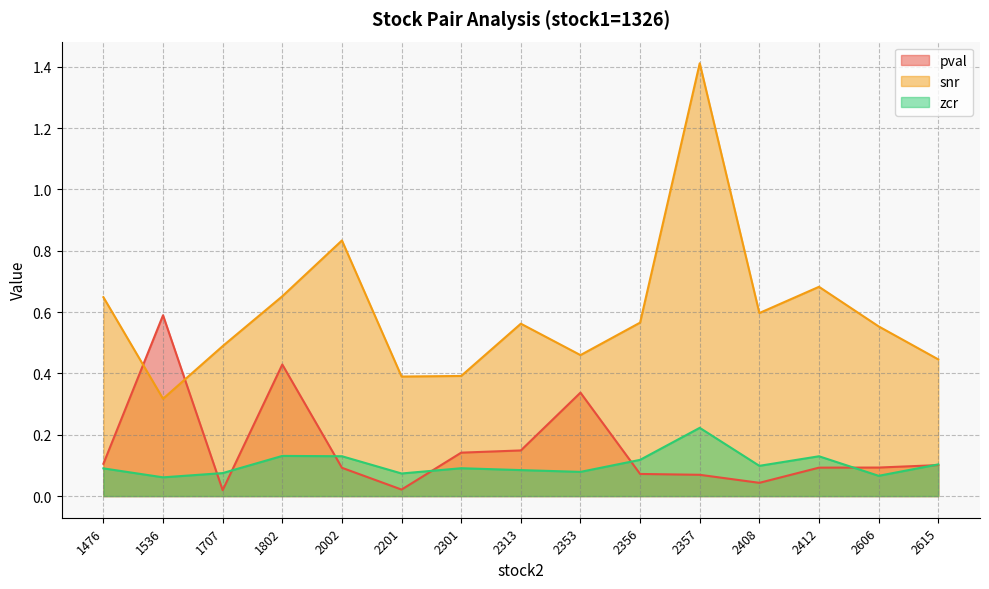

Reading left to right, what are all the values shown in this chart?

pval: 1476=0.1	1536=0.6	1707=0.0	1802=0.4	2002=0.1	2201=0.0	2301=0.1	2313=0.1	2353=0.3	2356=0.1	2357=0.1	2408=0.0	2412=0.1	2606=0.1	2615=0.1
snr: 1476=0.6	1536=0.3	1707=0.5	1802=0.7	2002=0.8	2201=0.4	2301=0.4	2313=0.6	2353=0.5	2356=0.6	2357=1.4	2408=0.6	2412=0.7	2606=0.6	2615=0.4
zcr: 1476=0.1	1536=0.1	1707=0.1	1802=0.1	2002=0.1	2201=0.1	2301=0.1	2313=0.1	2353=0.1	2356=0.1	2357=0.2	2408=0.1	2412=0.1	2606=0.1	2615=0.1